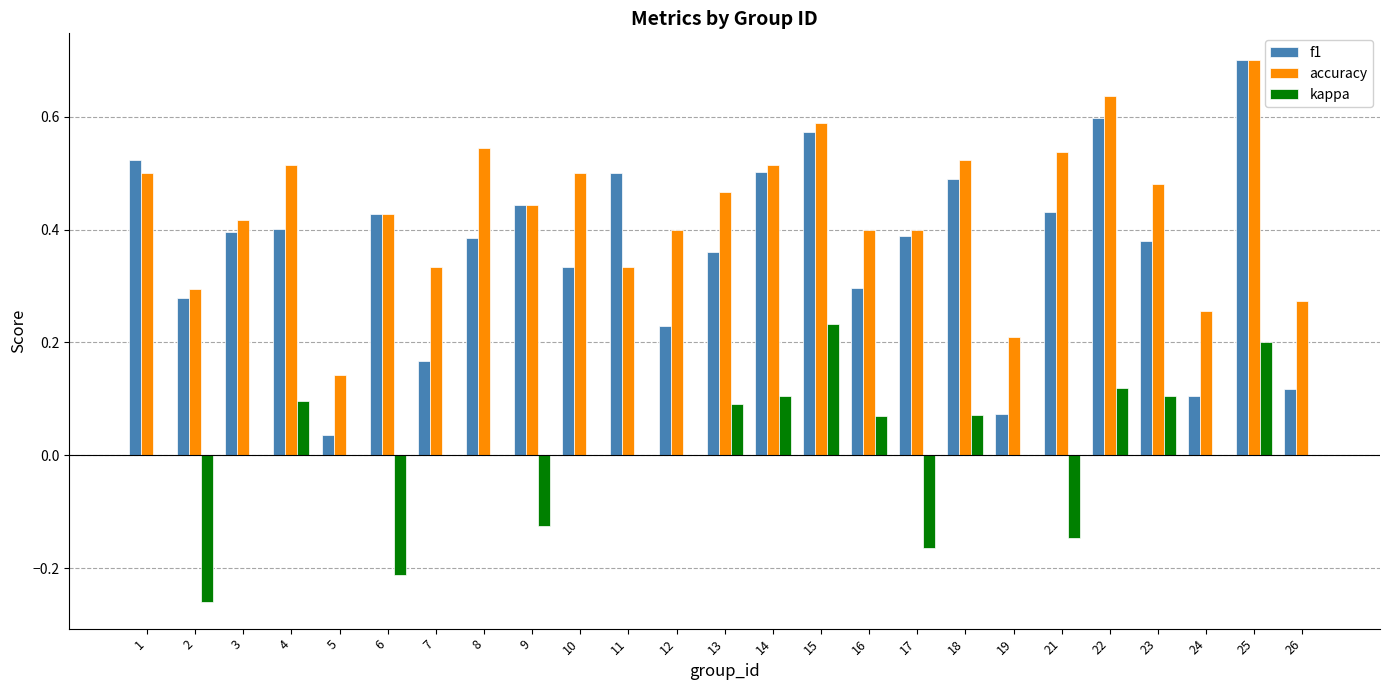

What is the sum of all accuracy values?

10.8